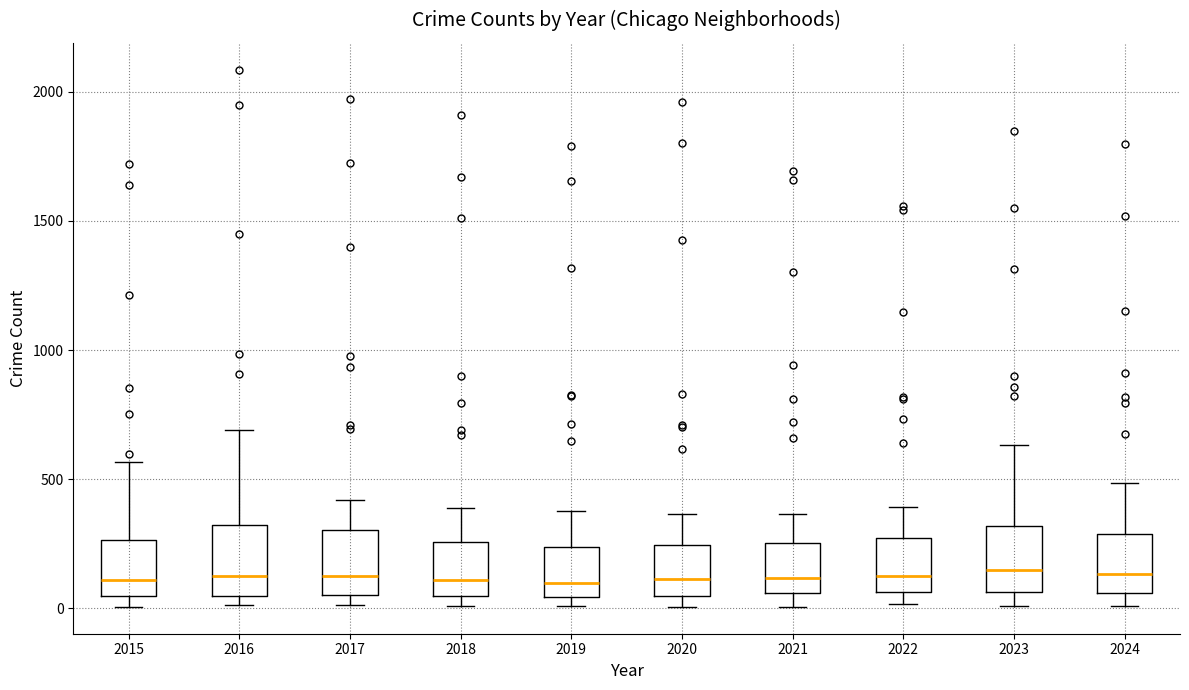

Reading left to right, transcribe this box plot: for each box, give where its median line is, the range the box spans, and where its two whiskers end, as read against the y-axis. The values are not printed on the chart, so give them approximately, as read against the axis.

2015: median 100, box 50 to 250, whiskers 0 to 550
2016: median 150, box 50 to 300, whiskers 0 to 700
2017: median 100, box 50 to 300, whiskers 0 to 400
2018: median 100, box 50 to 250, whiskers 0 to 400
2019: median 100, box 50 to 250, whiskers 0 to 400
2020: median 100, box 50 to 250, whiskers 0 to 350
2021: median 100, box 50 to 250, whiskers 0 to 350
2022: median 100, box 50 to 250, whiskers 0 to 400
2023: median 150, box 50 to 300, whiskers 0 to 650
2024: median 150, box 50 to 300, whiskers 0 to 500